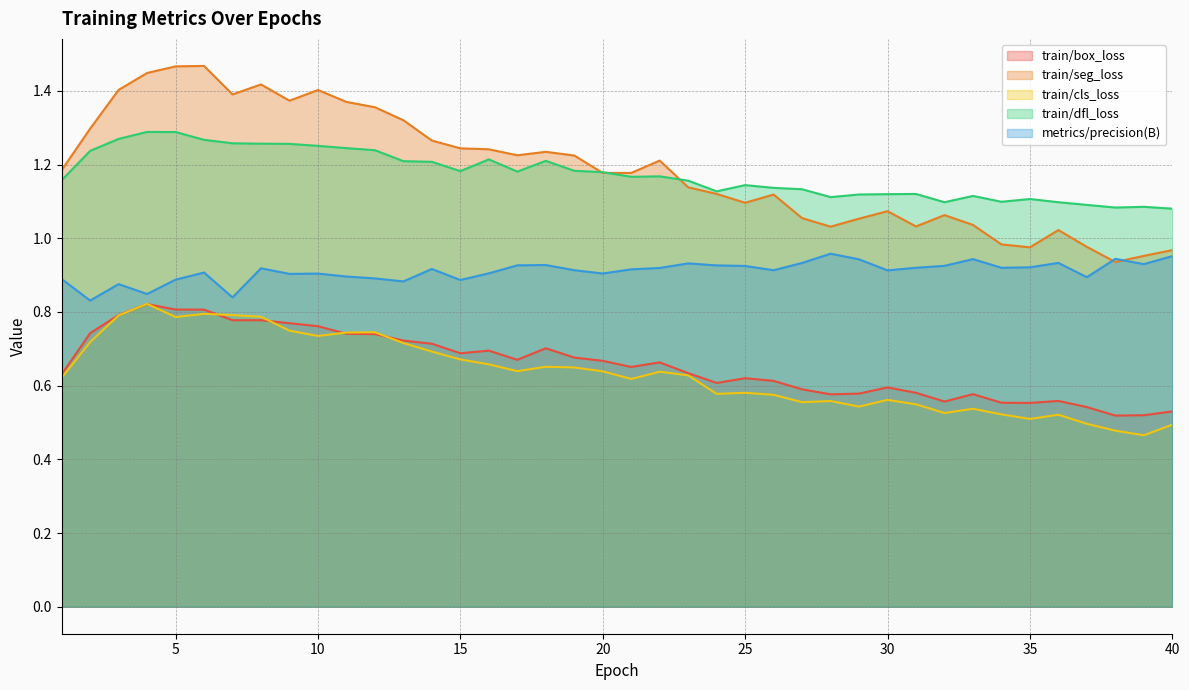

What is the total value across all series at 6?

5.2